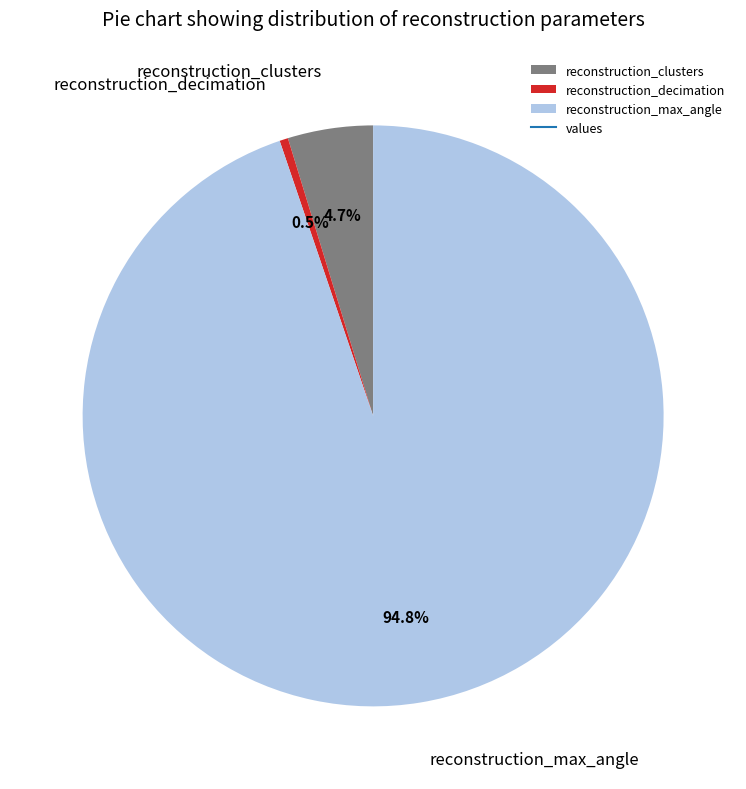

Which slice represents more than half of the pie?

reconstruction_max_angle